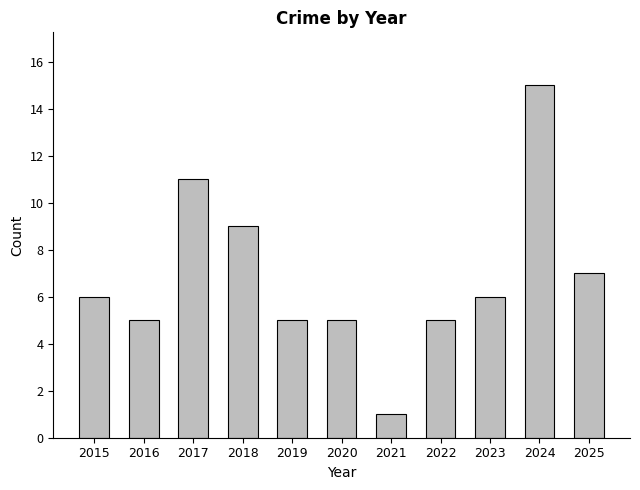

Which label corresponds to the smallest value in the chart?

2021